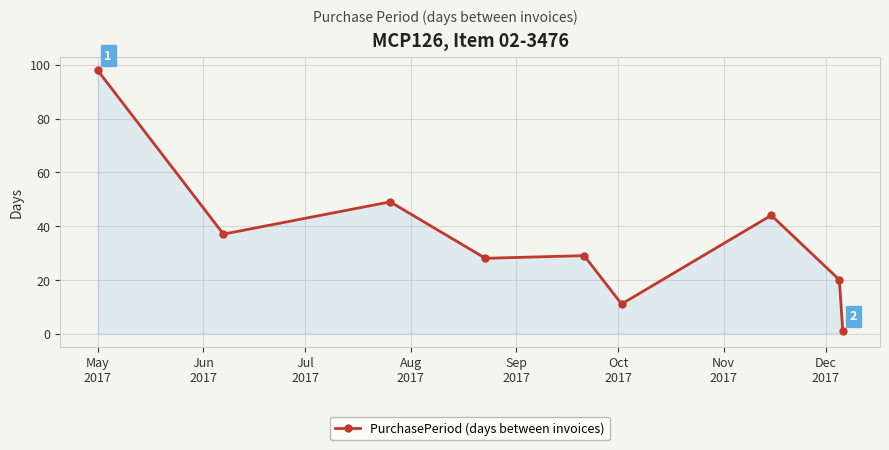

Reading left to right, extract all data points from this chart.

98	37	49	28	29	11	44	20	1